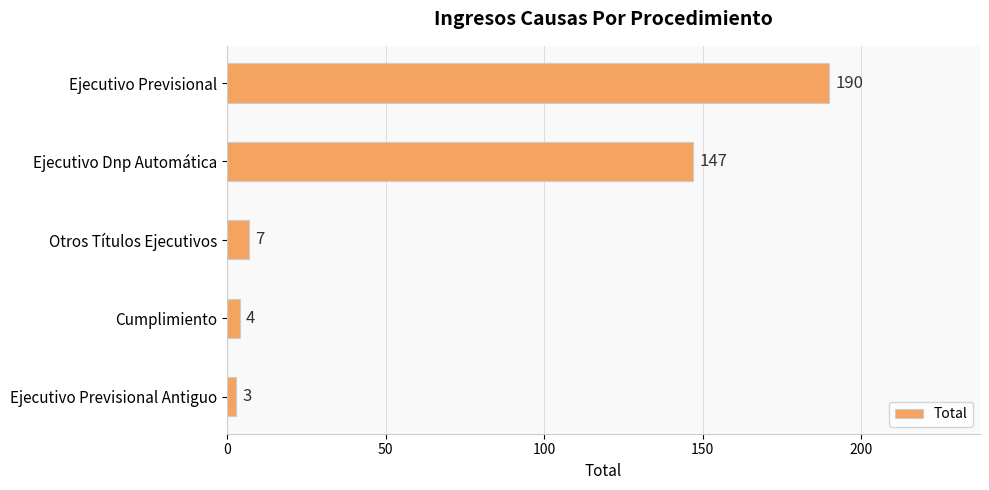

What is the difference between the maximum and minimum values?

187